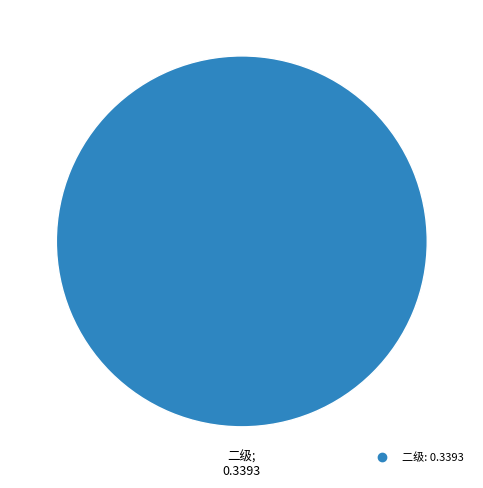

Is there a majority slice in this chart?

Yes